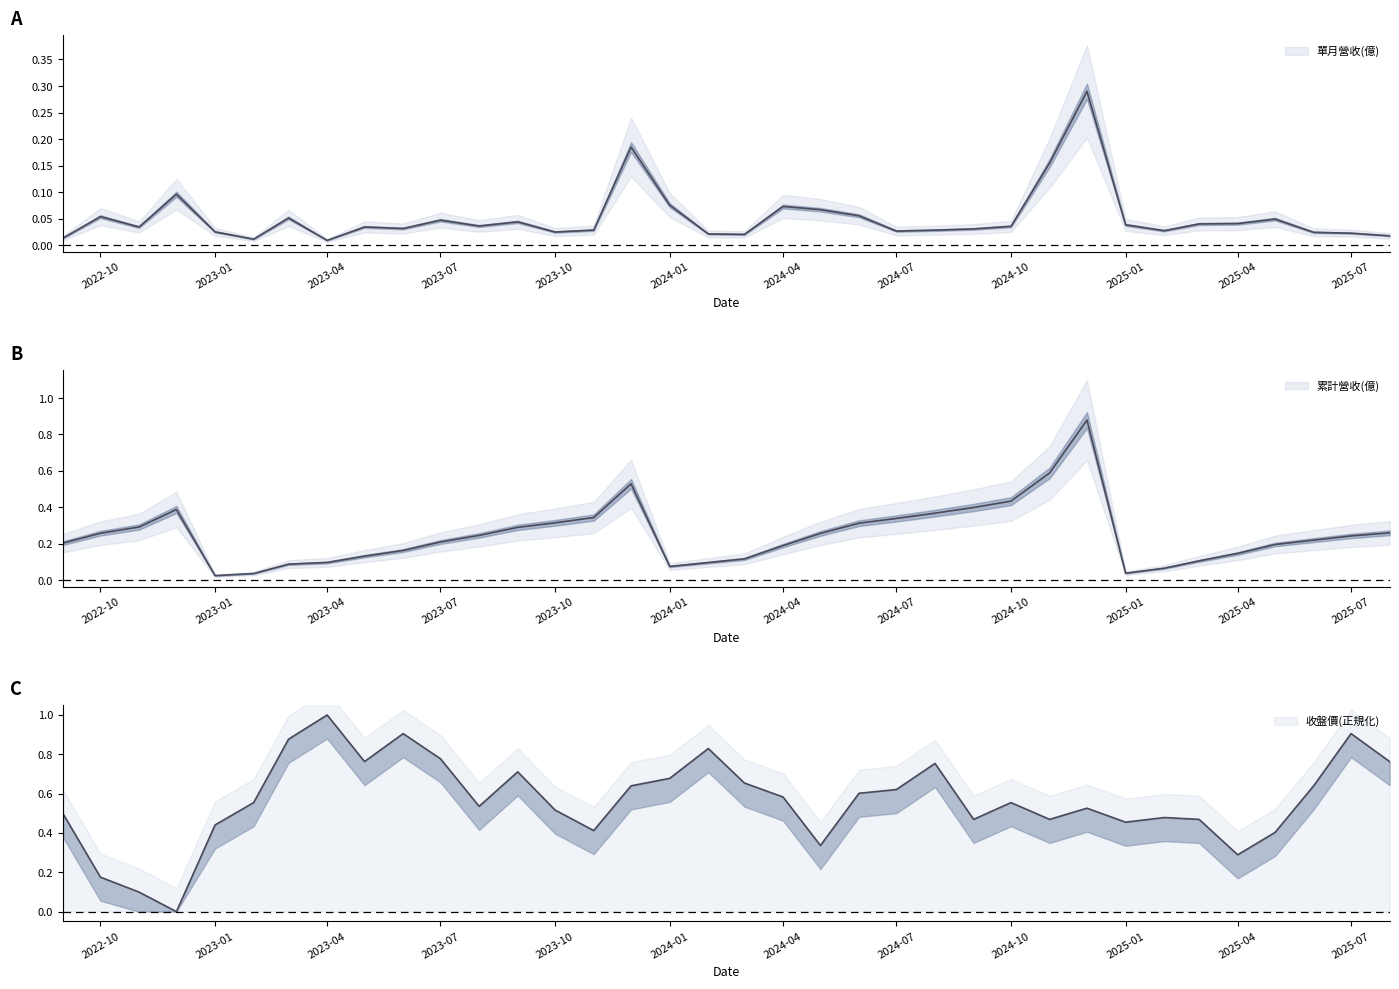

Which series changed the most between 2025-04 and 2025-07?

收盤價